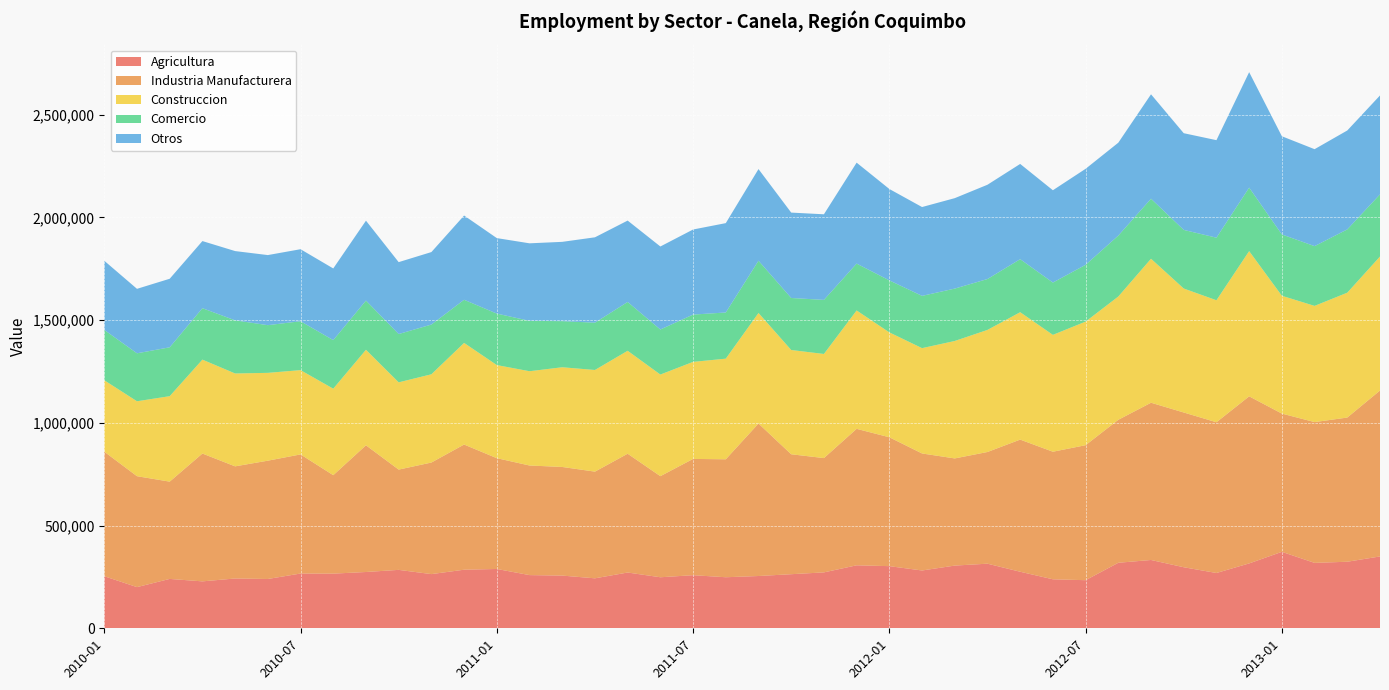

Reading right to left, extract all data points from this chart.

Agricultura: 2013-04=349801	2013-03=324013	2013-02=318458	2013-01=372222	2012-12=315834	2012-11=269227	2012-10=297219	2012-09=332565	2012-08=318969	2012-07=234183	2012-06=238543	2012-05=275314	2012-04=314535	2012-03=305277	2012-02=281445	2012-01=302528	2011-12=306630	2011-11=272164	2011-10=263349	2011-09=254531	2011-08=248538	2011-07=258546	2011-06=248444	2011-05=271536	2011-04=243274	2011-03=256574	2011-02=258956	2011-01=288802	2010-12=285194	2010-11=263803	2010-10=284434	2010-09=274056	2010-08=266122	2010-07=266561	2010-06=240047	2010-05=242465	2010-04=228466	2010-03=240350	2010-02=200460	2010-01=253471
Industria Manufacturera: 2013-04=807775	2013-03=702000	2013-02=685409	2013-01=672998	2012-12=813411	2012-11=733855	2012-10=753395	2012-09=765533	2012-08=696160	2012-07=657195	2012-06=621083	2012-05=643307	2012-04=543754	2012-03=521693	2012-02=569697	2012-01=627506	2011-12=664391	2011-11=556473	2011-10=583877	2011-09=742308	2011-08=574253	2011-07=566054	2011-06=492179	2011-05=578334	2011-04=519408	2011-03=528863	2011-02=533558	2011-01=539413	2010-12=609383	2010-11=543168	2010-10=488167	2010-09=616812	2010-08=479240	2010-07=579932	2010-06=575981	2010-05=545932	2010-04=622290	2010-03=473615	2010-02=539998	2010-01=606387
Construccion: 2013-04=652397	2013-03=607887	2013-02=565742	2013-01=573629	2012-12=707078	2012-11=593945	2012-10=603577	2012-09=700984	2012-08=600130	2012-07=601725	2012-06=568909	2012-05=620187	2012-04=594351	2012-03=571798	2012-02=512758	2012-01=510593	2011-12=576354	2011-11=506900	2011-10=507624	2011-09=538247	2011-08=489888	2011-07=472402	2011-06=494717	2011-05=501195	2011-04=494864	2011-03=485388	2011-02=459026	2011-01=453269	2010-12=494759	2010-11=429670	2010-10=424818	2010-09=465078	2010-08=421169	2010-07=410366	2010-06=427546	2010-05=452188	2010-04=457241	2010-03=416144	2010-02=364809	2010-01=347723
Comercio: 2013-04=302555	2013-03=308078	2013-02=290852	2013-01=298615	2012-12=308947	2012-11=304605	2012-10=285251	2012-09=292229	2012-08=296501	2012-07=276486	2012-06=254604	2012-05=258172	2012-04=247718	2012-03=255013	2012-02=254422	2012-01=253124	2011-12=228097	2011-11=263244	2011-10=253232	2011-09=254321	2011-08=224776	2011-07=230274	2011-06=219263	2011-05=237678	2011-04=230227	2011-03=224434	2011-02=245131	2011-01=250625	2010-12=209993	2010-11=242096	2010-10=235124	2010-09=239439	2010-08=236386	2010-07=237970	2010-06=232129	2010-05=258571	2010-04=250321	2010-03=237833	2010-02=233470	2010-01=245110
Otros: 2013-04=481499	2013-03=481562	2013-02=471999	2013-01=477979	2012-12=562172	2012-11=474754	2012-10=470852	2012-09=508344	2012-08=452338	2012-07=467362	2012-06=449412	2012-05=463704	2012-04=459016	2012-03=440302	2012-02=432513	2012-01=444926	2011-12=491424	2011-11=416723	2011-10=415711	2011-09=446215	2011-08=435045	2011-07=414169	2011-06=404151	2011-05=396173	2011-04=415676	2011-03=386095	2011-02=377532	2011-01=367475	2010-12=410176	2010-11=352818	2010-10=350072	2010-09=389060	2010-08=348930	2010-07=350664	2010-06=341252	2010-05=337282	2010-04=326830	2010-03=333739	2010-02=313885	2010-01=336624